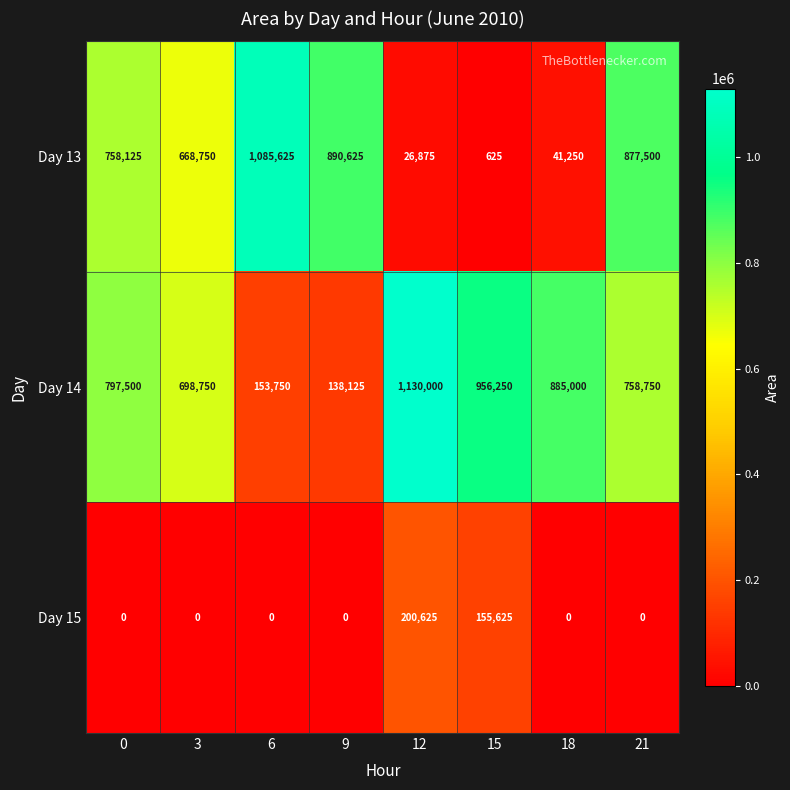

The Day 13 series shows 890625 at 9. True or false?

True